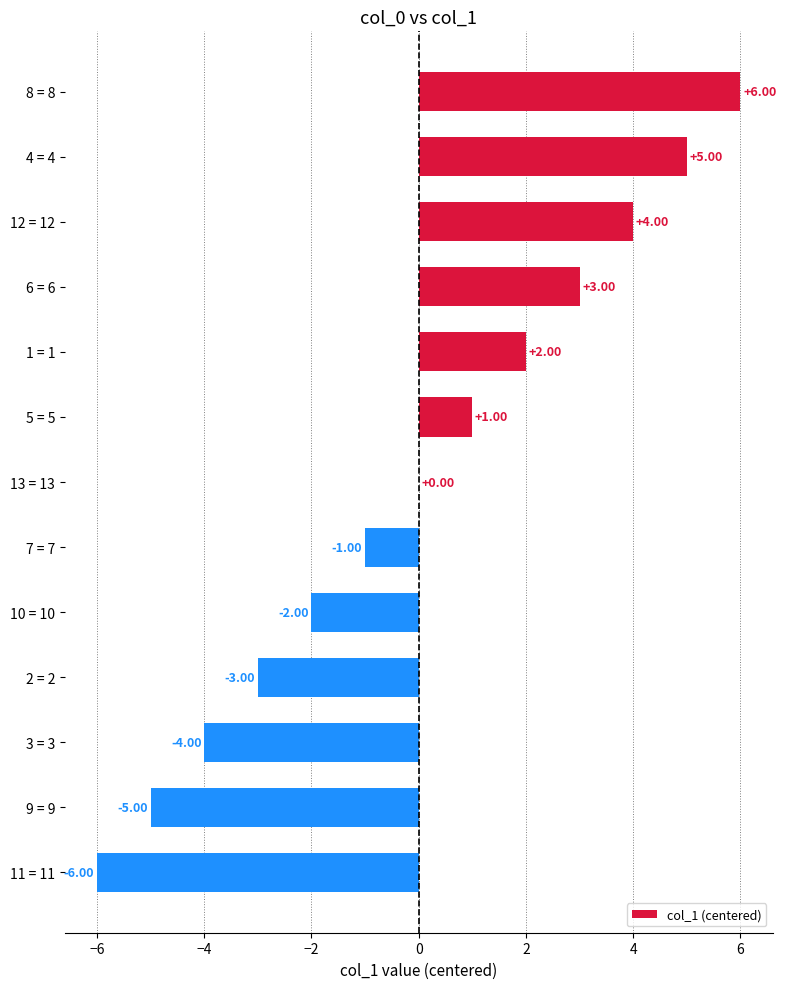

Which has a higher value, 1 = 1 or 9 = 9?

1 = 1